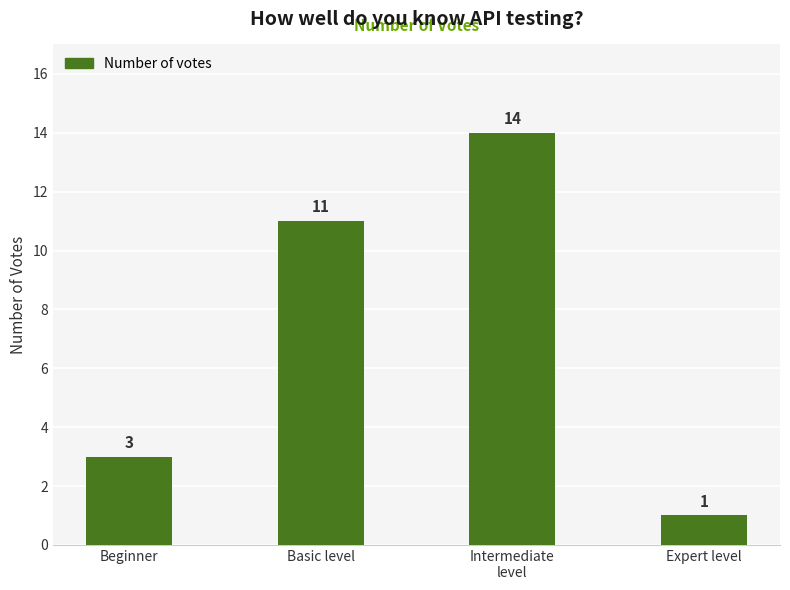

What is the label of the 3rd bar from the left?

Intermediate
level